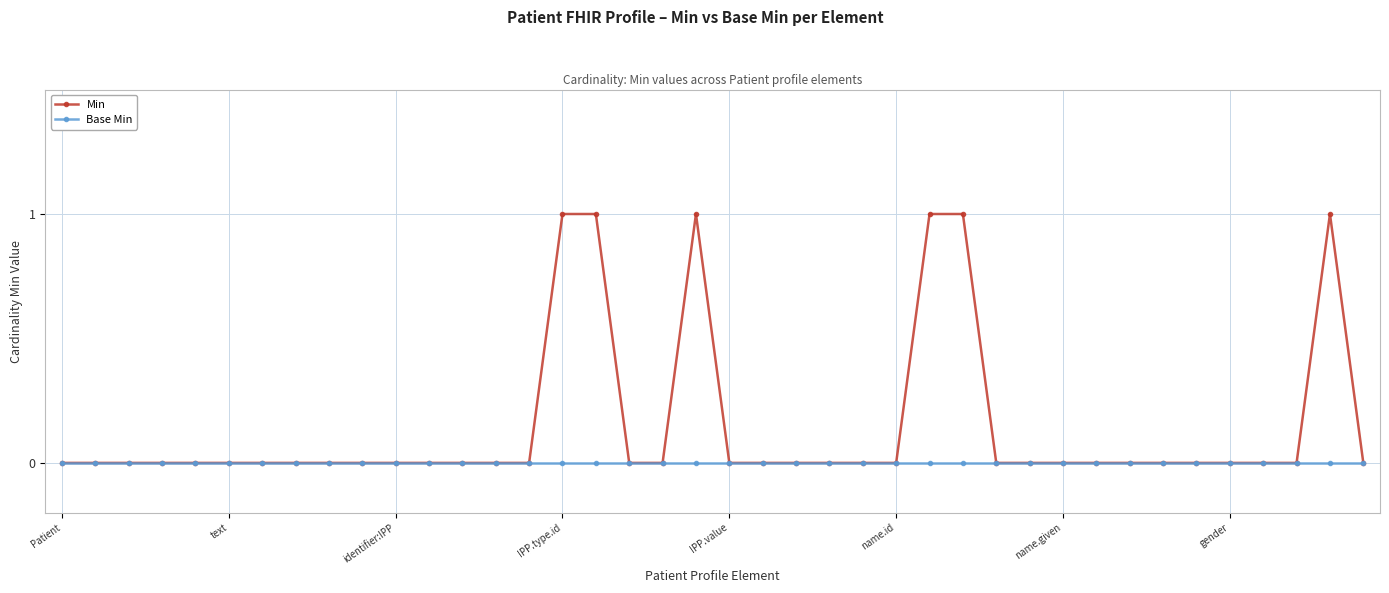

Which series has the largest total across all categories?

Min